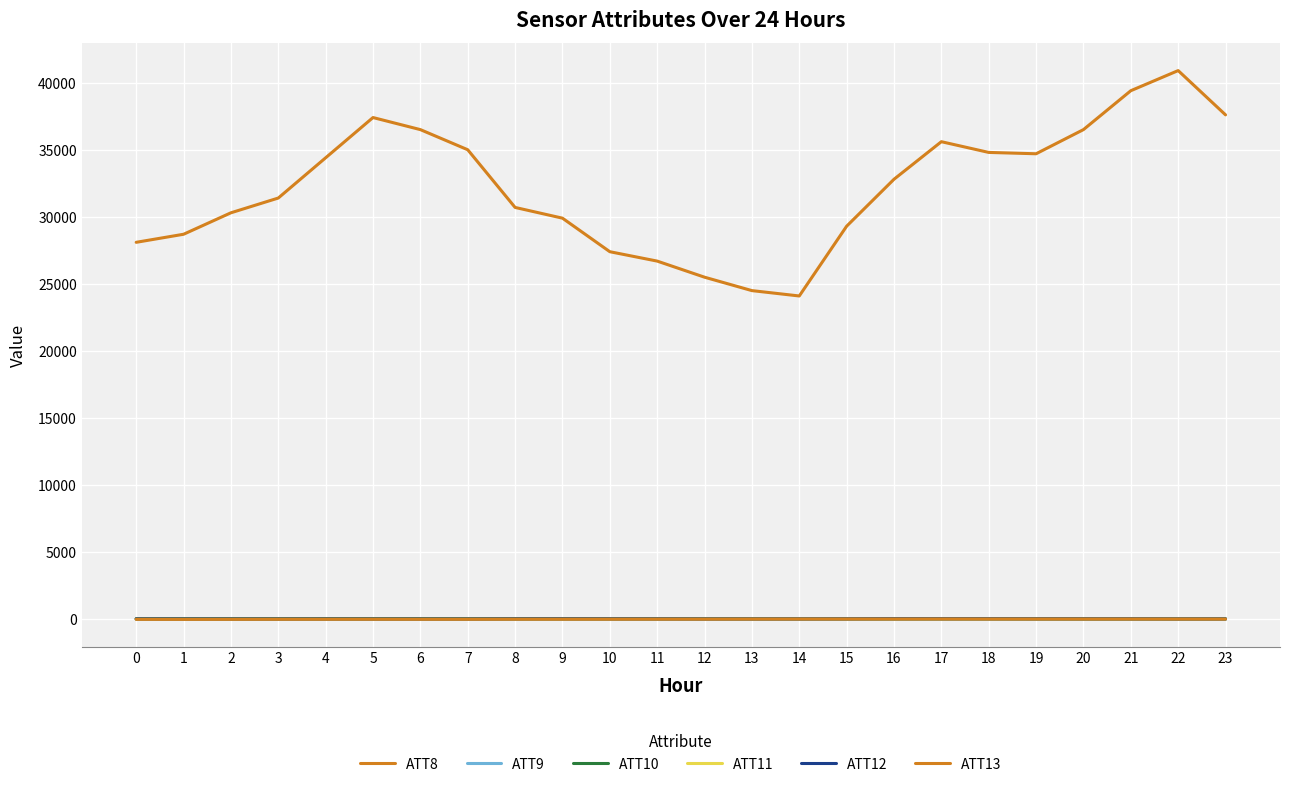

At how many categories does at least one series exceed 5221?

24